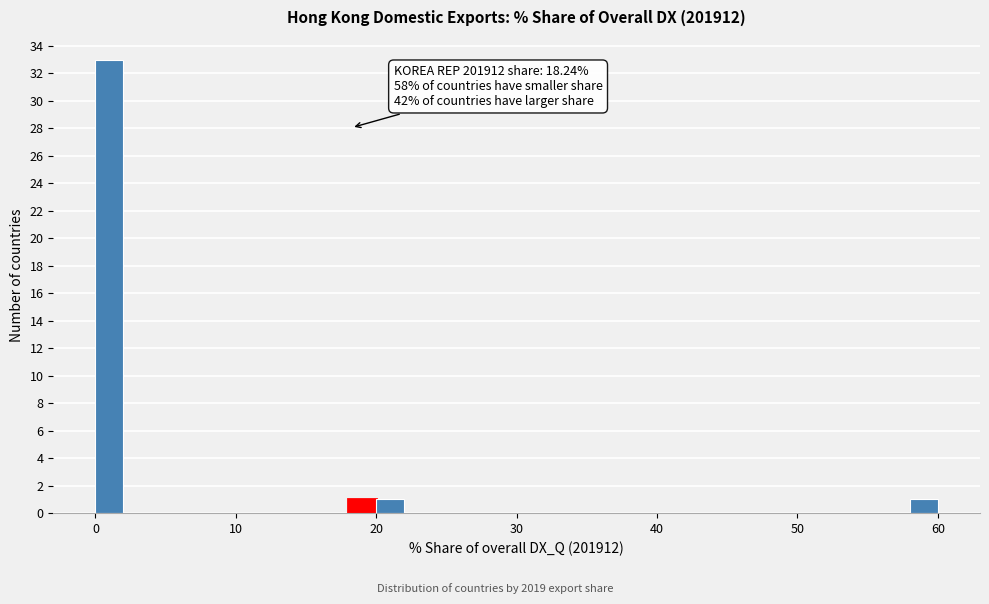

Read against the x-axis, roughly where is the centre of the tallest bar?

1